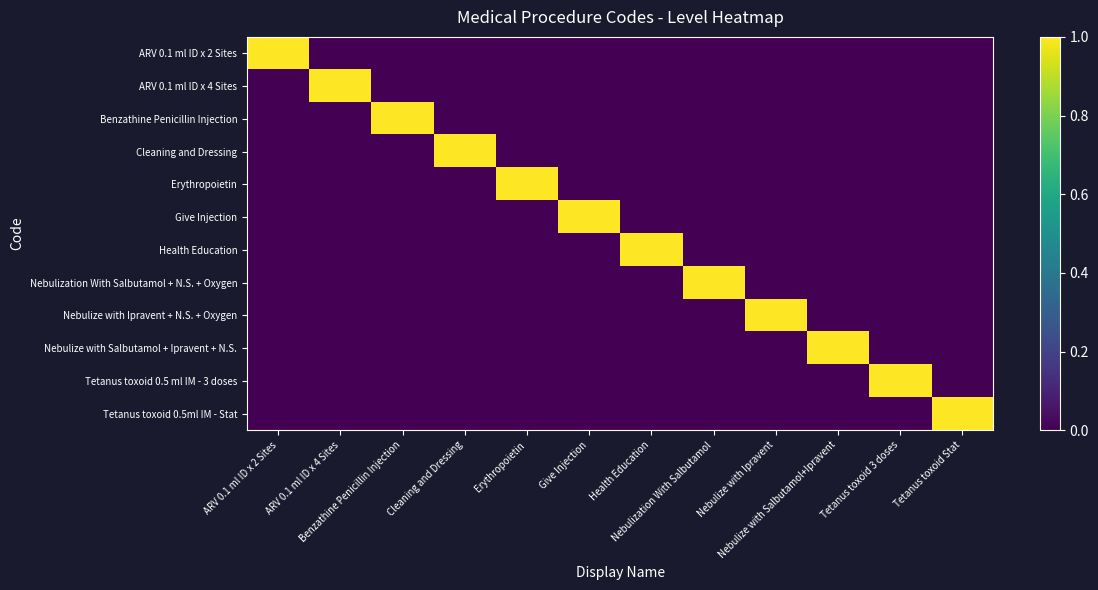

List the series in order of their peak value, lowest first.

ARV 0.1 ml ID x 2 Sites, ARV 0.1 ml ID x 4 Sites, Benzathine Penicillin Injection, Cleaning and Dressing, Erythropoietin, Give Injection, Health Education, Nebulization With Salbutamol + N.S. + Oxygen, Nebulize with Ipravent + N.S. + Oxygen, Nebulize with Salbutamol + Ipravent + N.S., Tetanus toxoid 0.5 ml IM - 3 doses, Tetanus toxoid 0.5ml IM - Stat